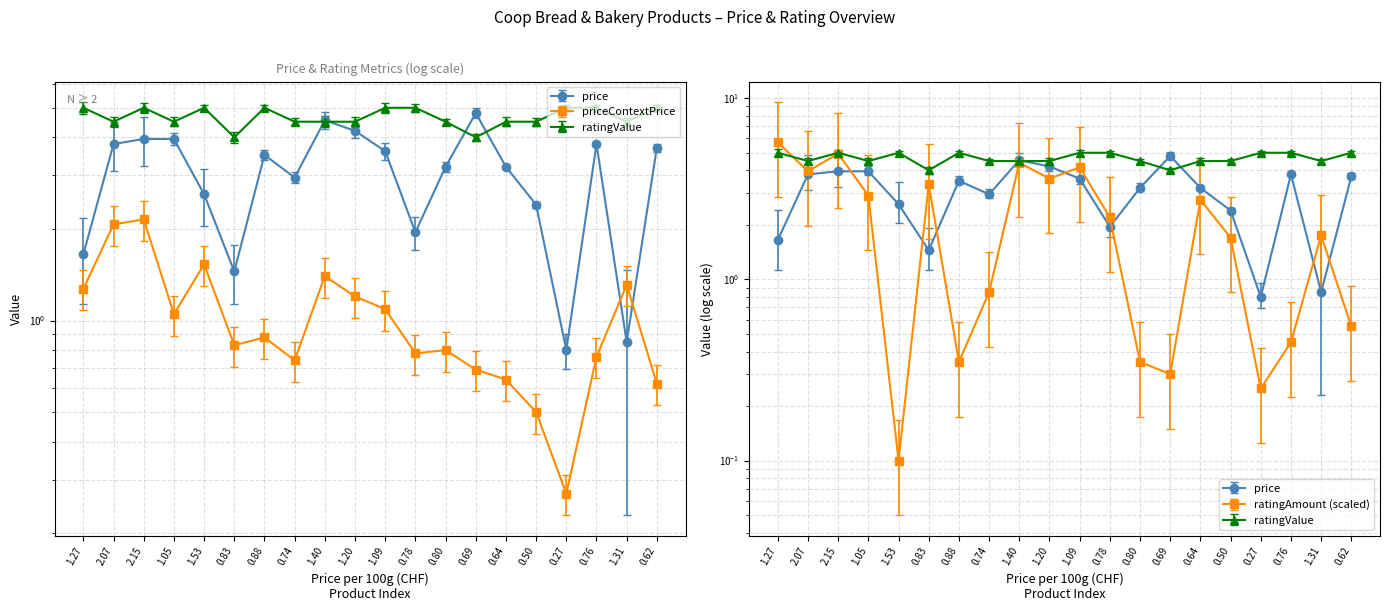

After their last crossing, which series has the higher values: priceContextPrice or ratingAmount?

priceContextPrice